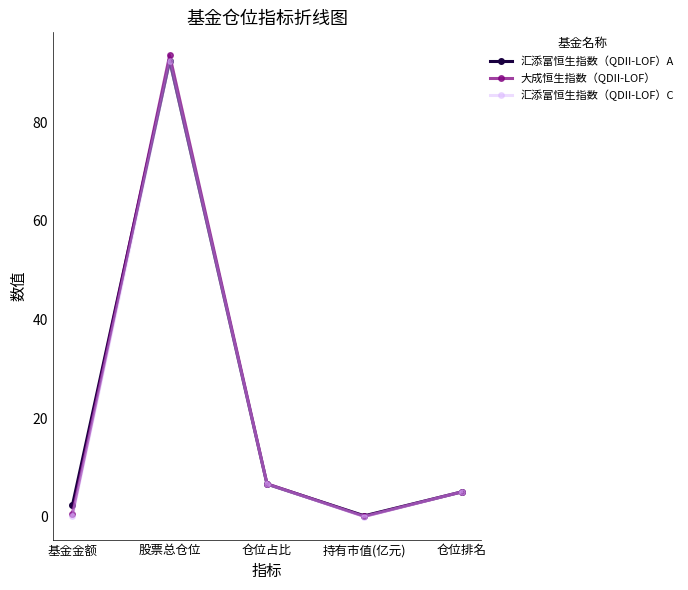

True or false: 大成恒生指数（QDII-LOF） has a value of 5.0 at 仓位排名.

True